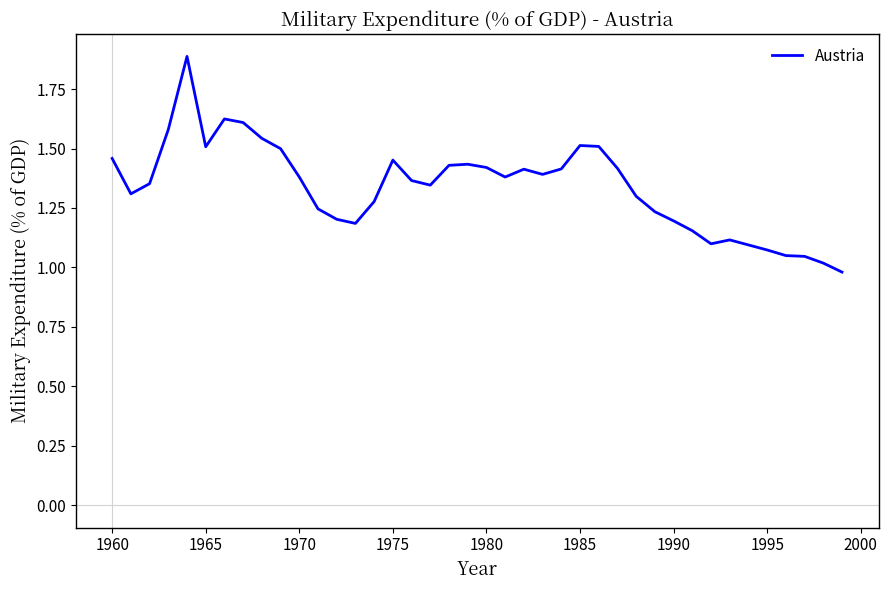

What is the maximum value shown in the chart?

1.9